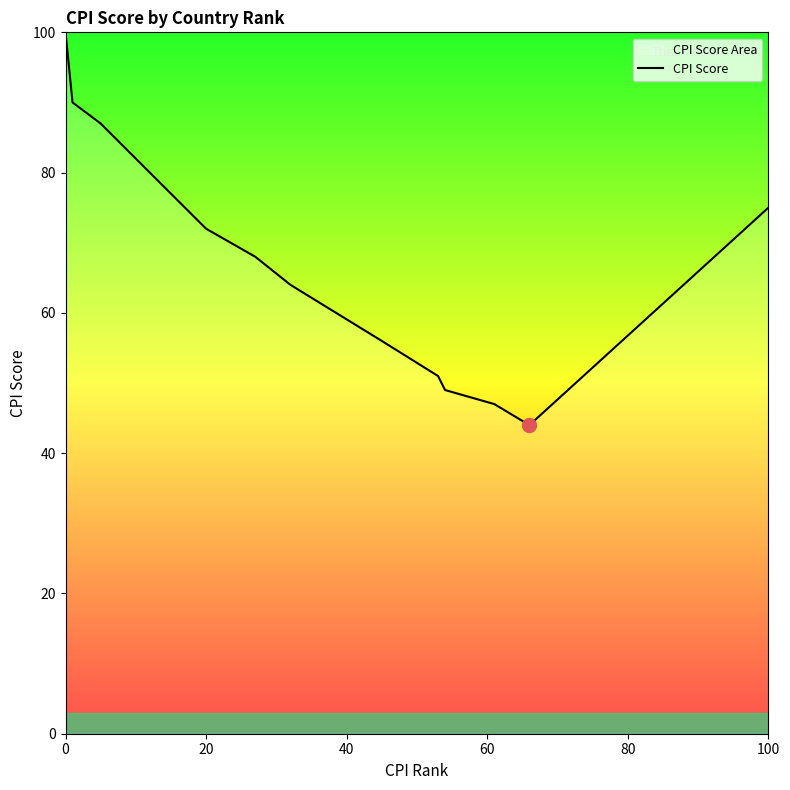

What is the label of the 4th point from the left?

60